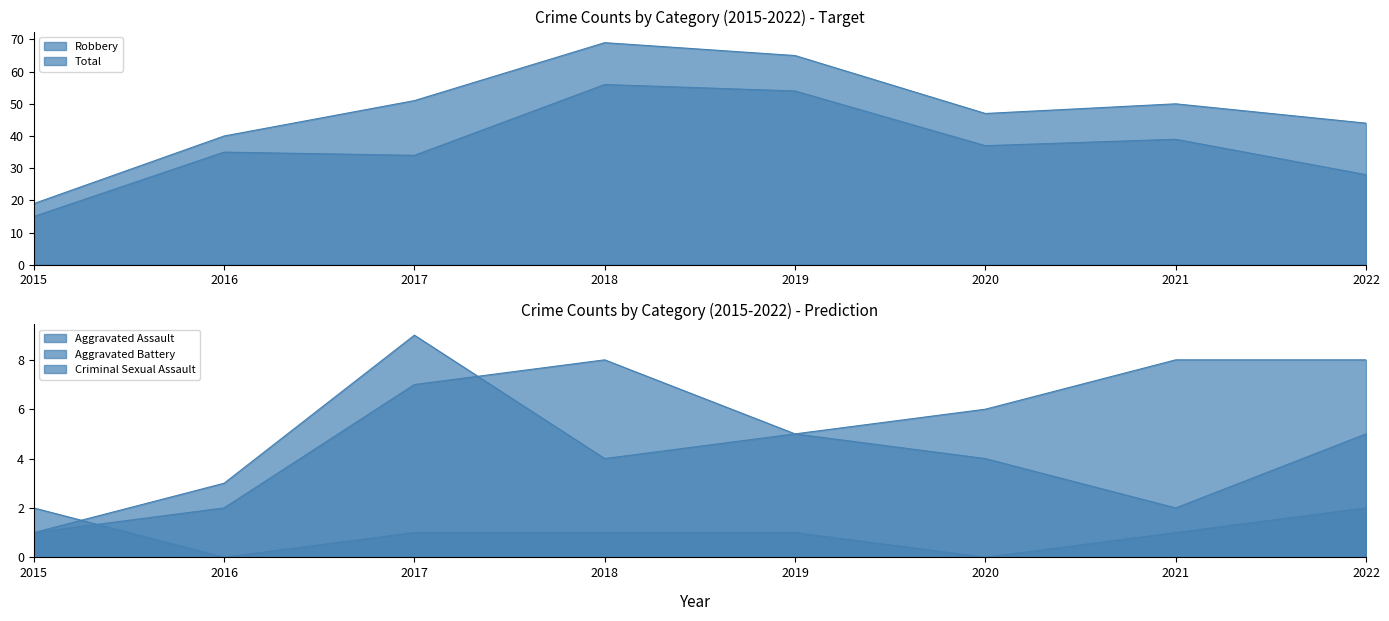

What is the average value of the Robbery series?

37